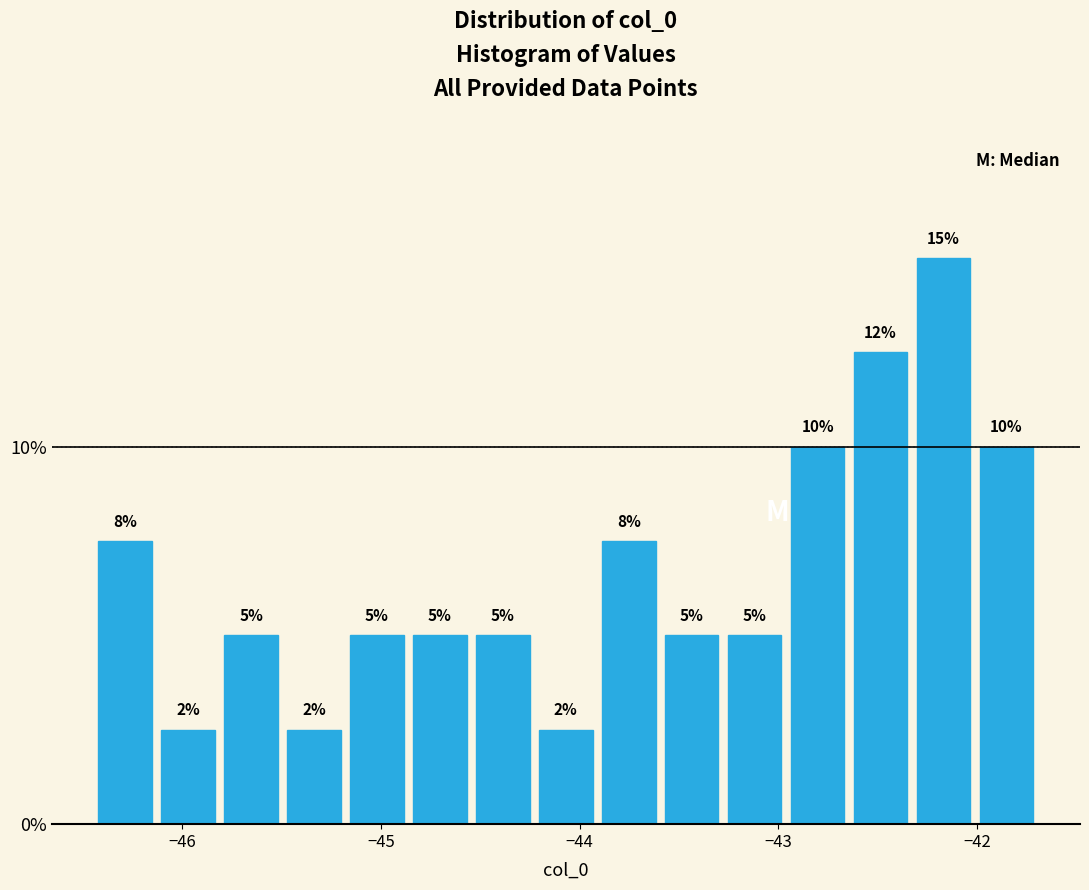

Around what value on the x-axis is the tallest bar? Give the approximate position of its centre, as read against the axis.

-42.2